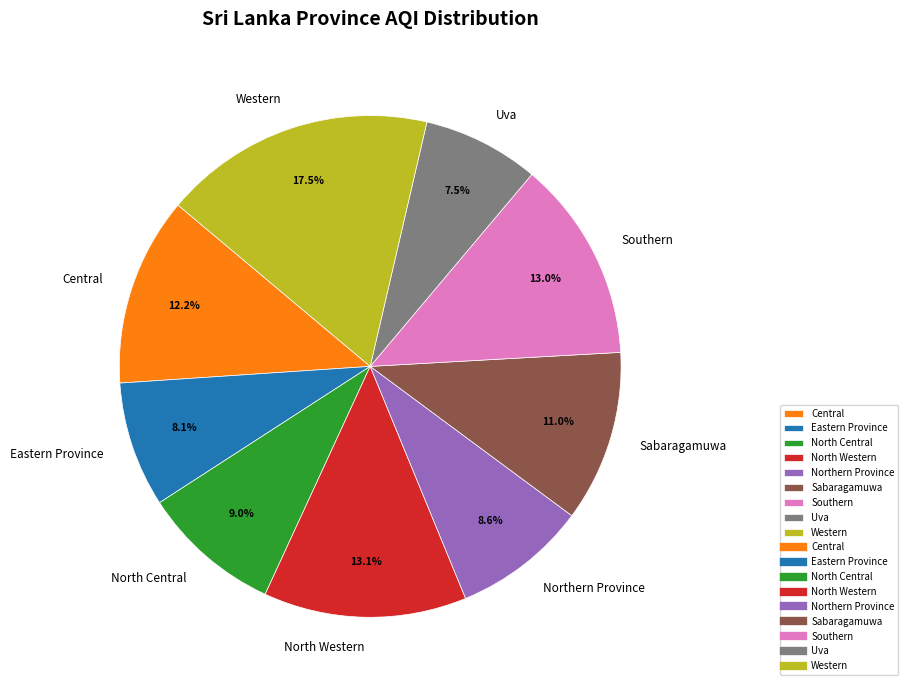

To the nearest percent, what is the difference between the Central and Western slice percentages?

5%